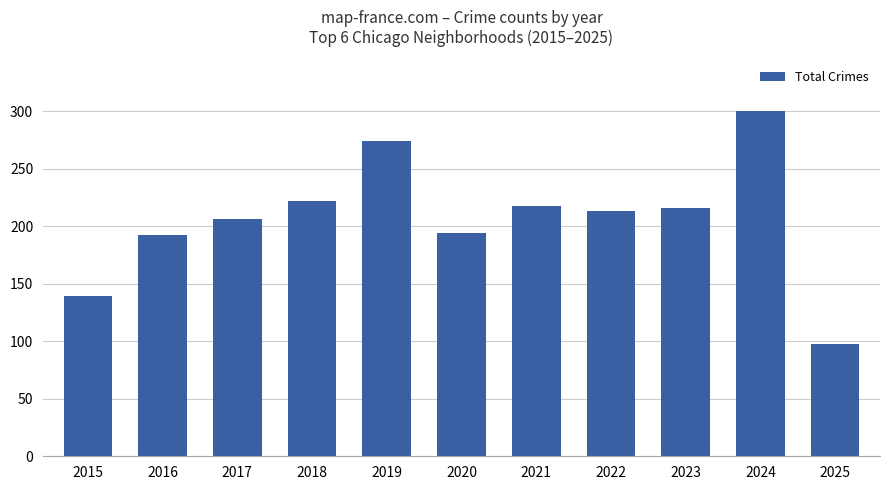

What is the value of the 5th bar from the left?

274